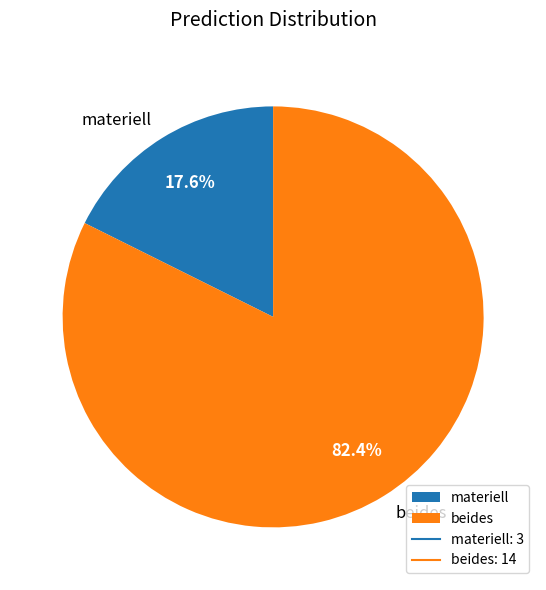

To the nearest percent, what percentage of the pie is beides?

82%